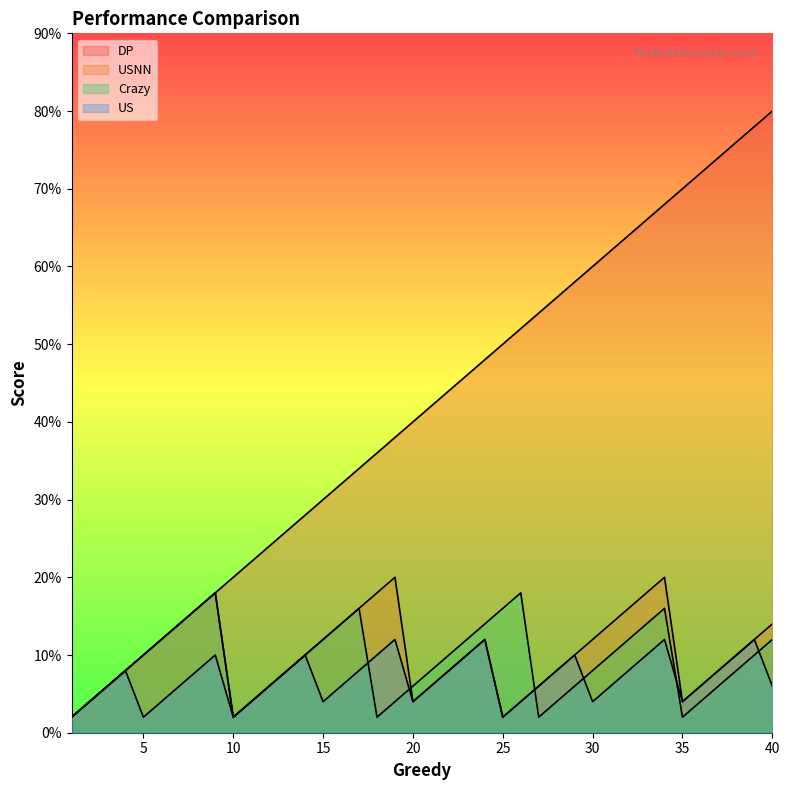

Which series changed the most between 21 and 39?

DP